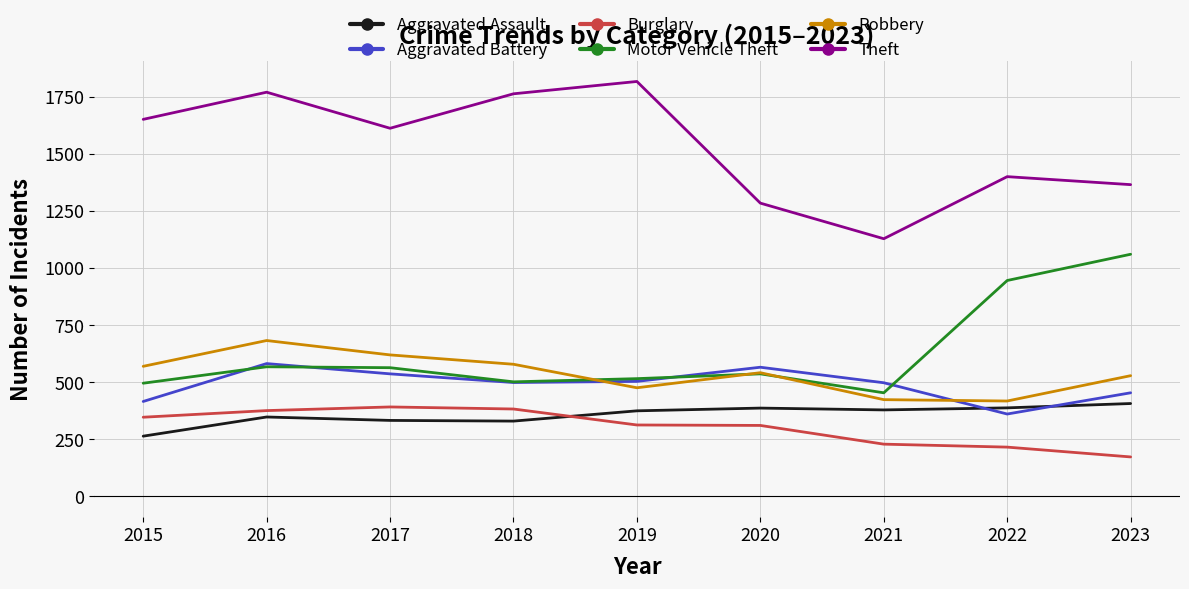

Is the value of Burglary at 2019 greater than the value of Aggravated Battery at 2020?

No